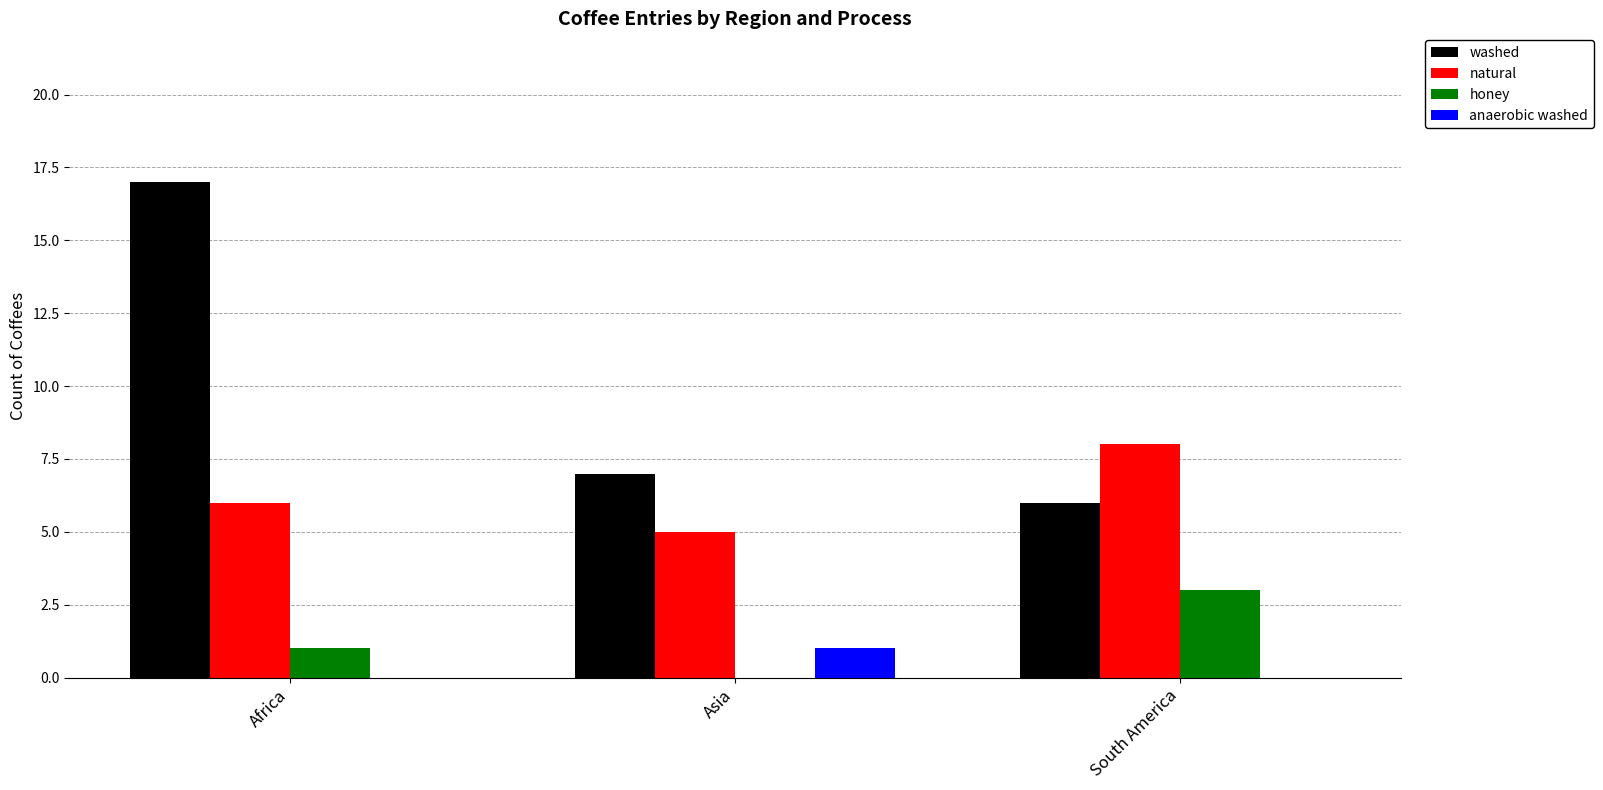

Which series changed the most between Africa and Asia?

washed